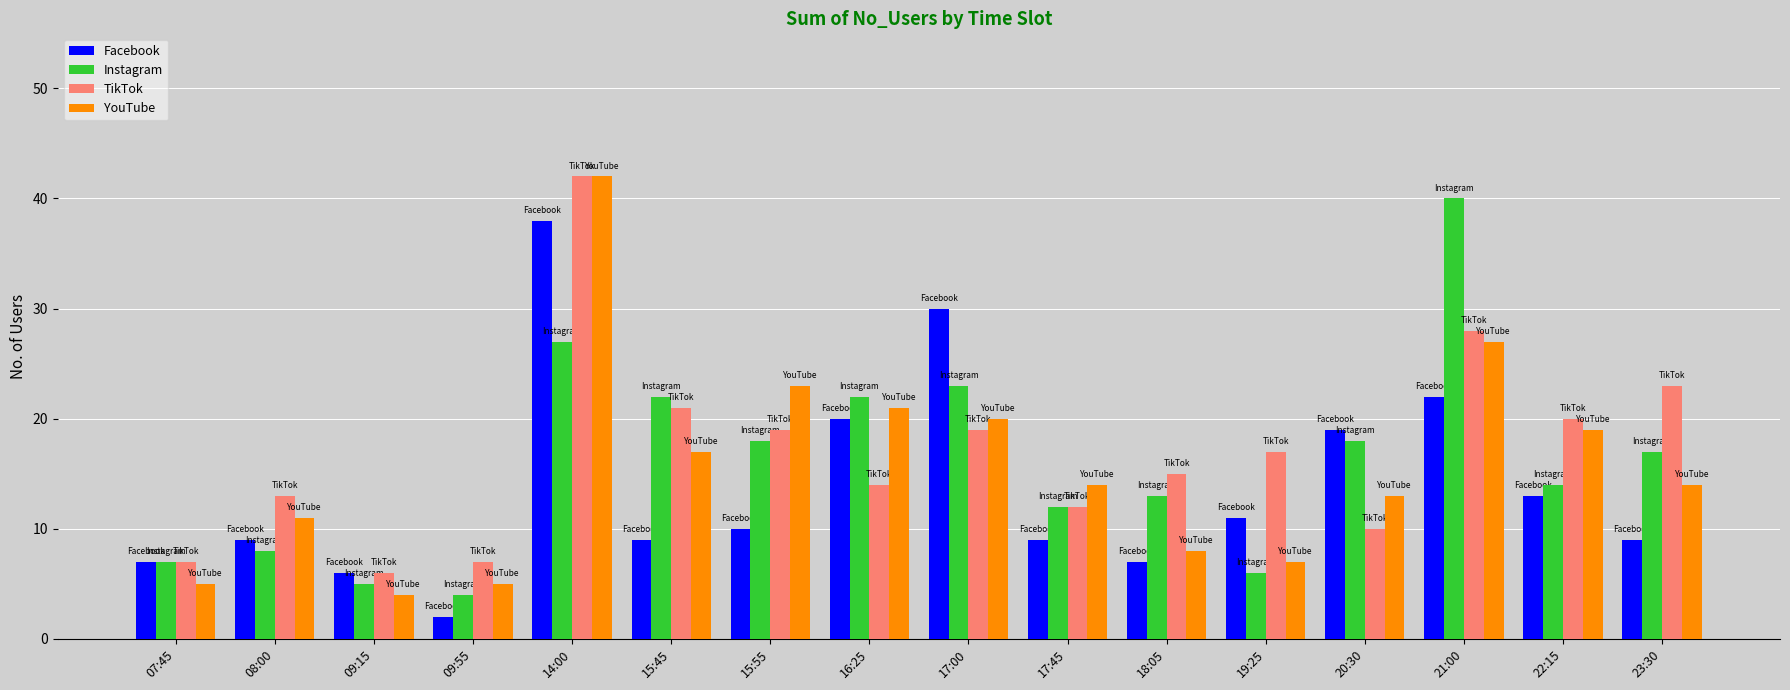

What is the lowest value of the Instagram series?

4